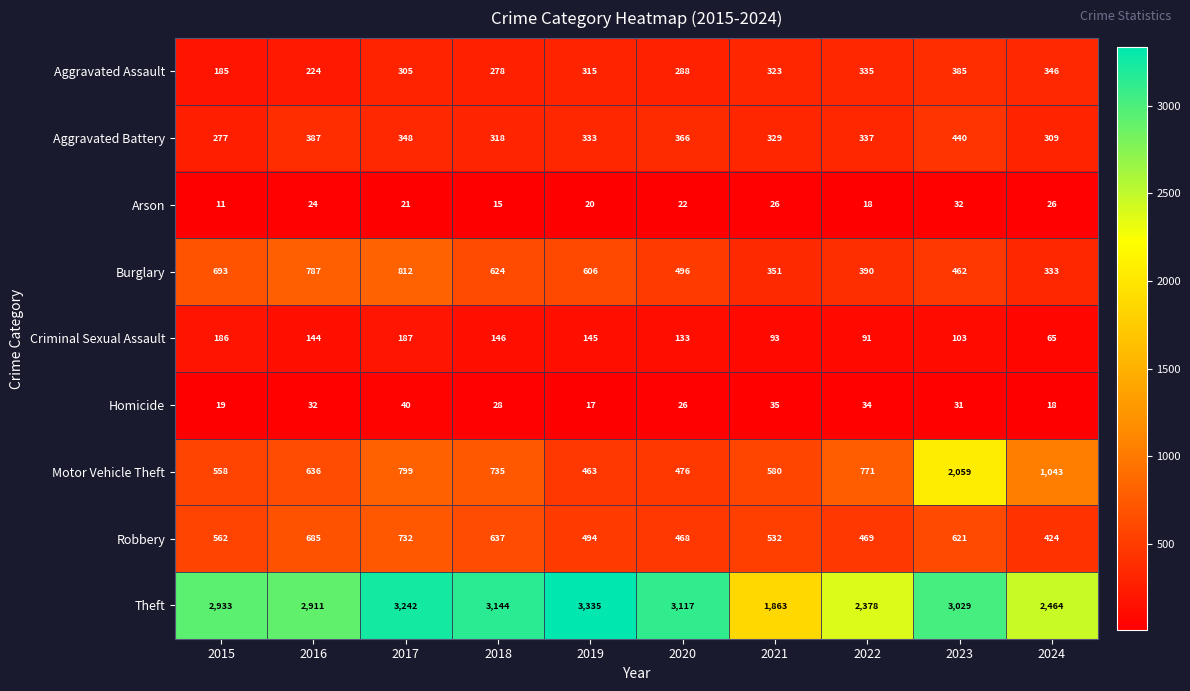

Is the value of Aggravated Assault at 2023 greater than the value of Motor Vehicle Theft at 2015?

No